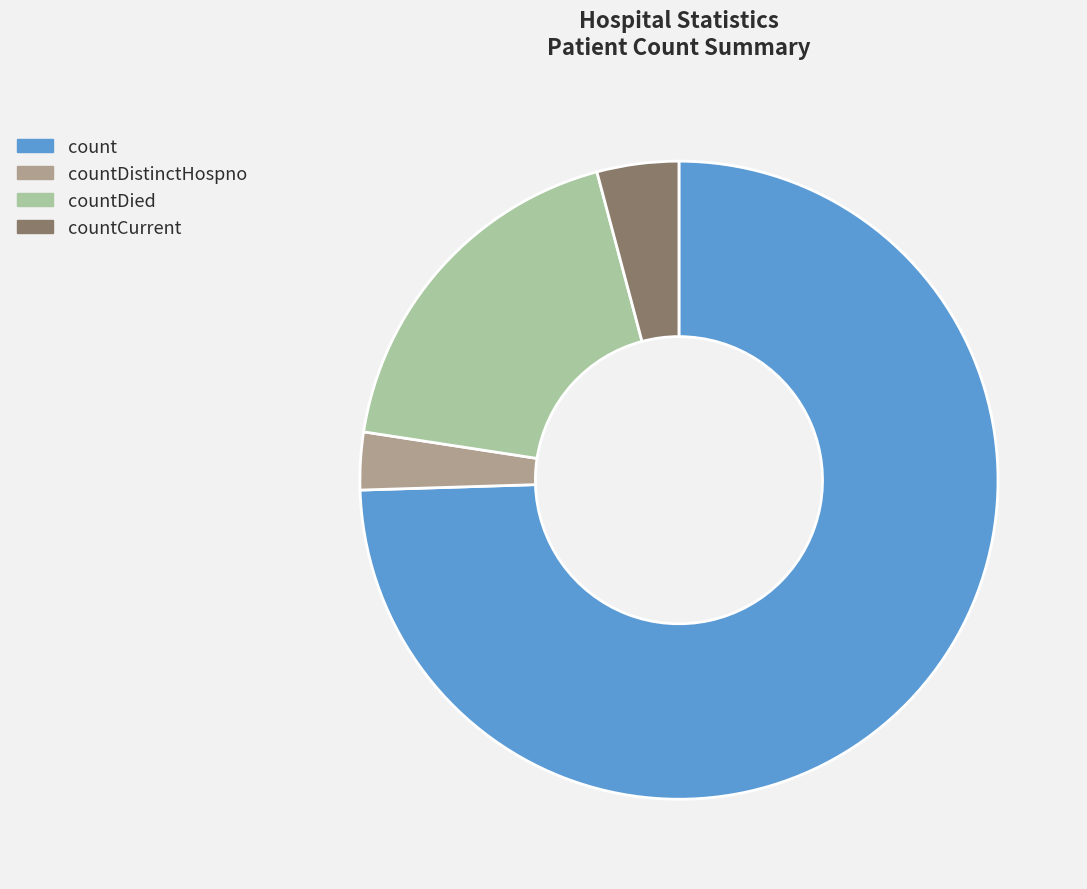

Count the number of slices in the pie.

4